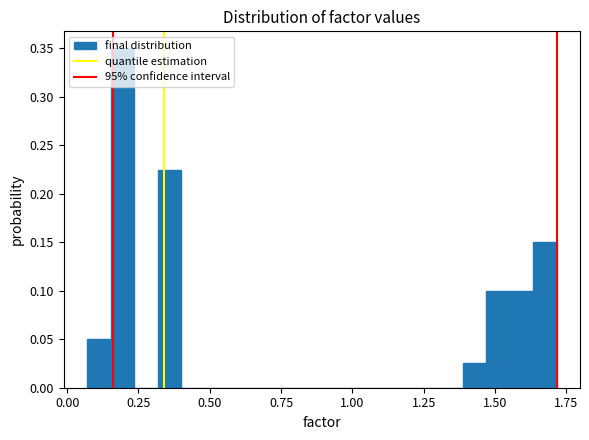

Around what value on the x-axis is the tallest bar? Give the approximate position of its centre, as read against the axis.

0.20